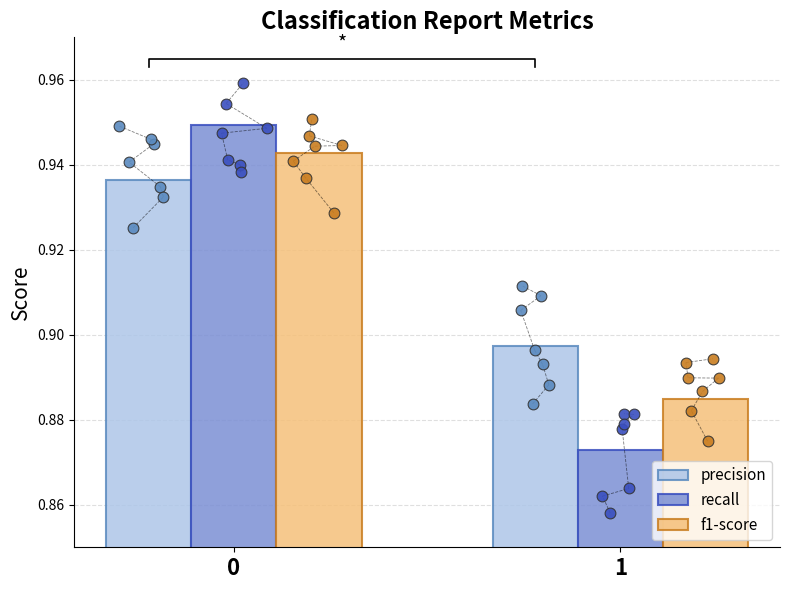

Which series contains the highest Y value?

recall